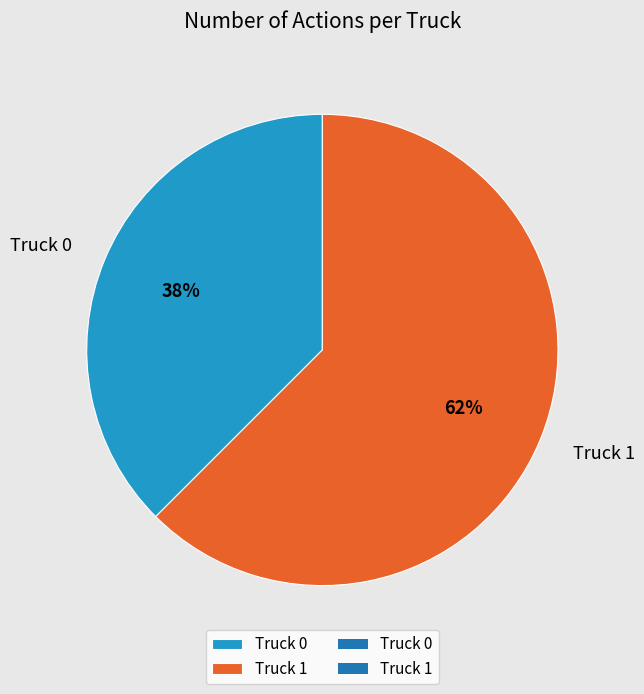

To the nearest percent, what is the average slice percentage?

50%